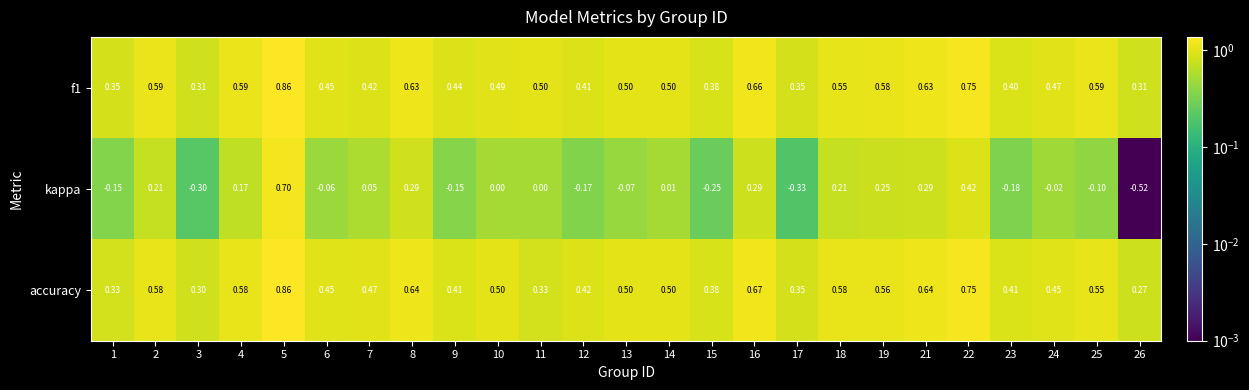

What is the difference between the highest and lowest values at 2?

0.4